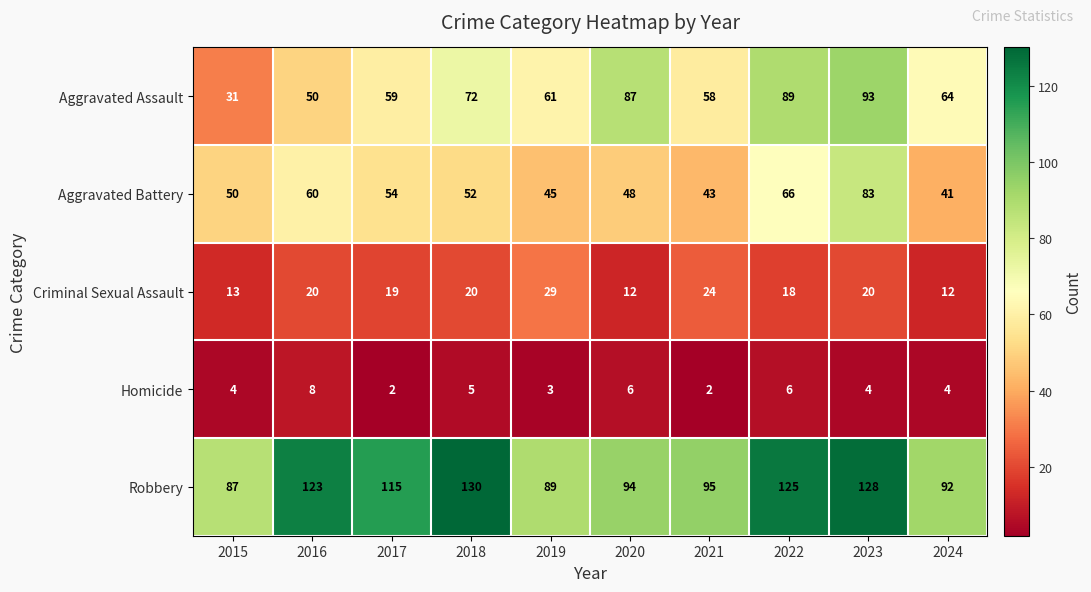

What is the difference between the highest and lowest values at 2021?

93